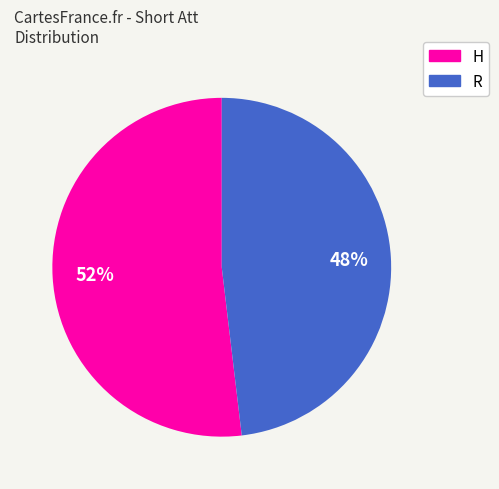

Which category accounts for the majority?

H